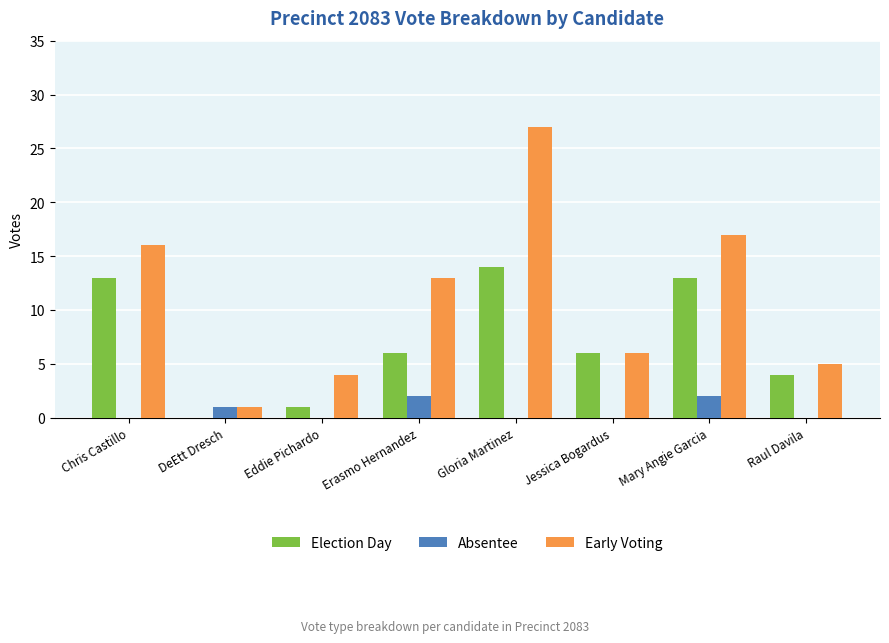

What is the maximum value shown in the chart?

27